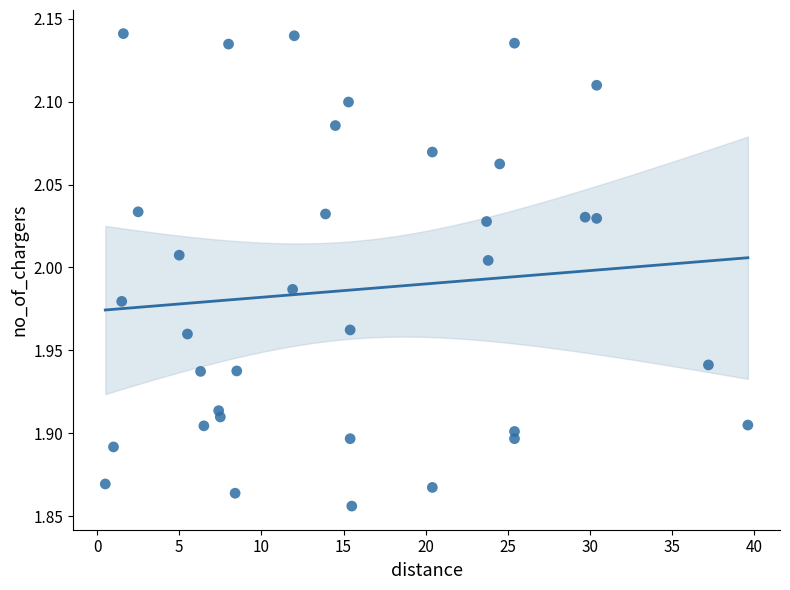

What is the range of X values (max minus min)?

39.1